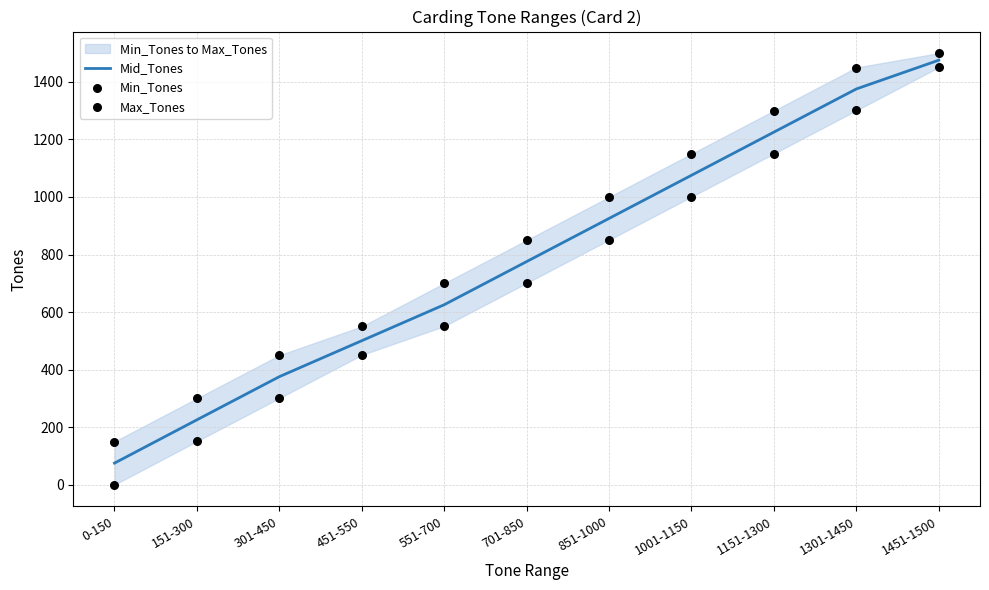

What are all the series names shown in the legend?

Mid_Tones, Min_Tones, Max_Tones